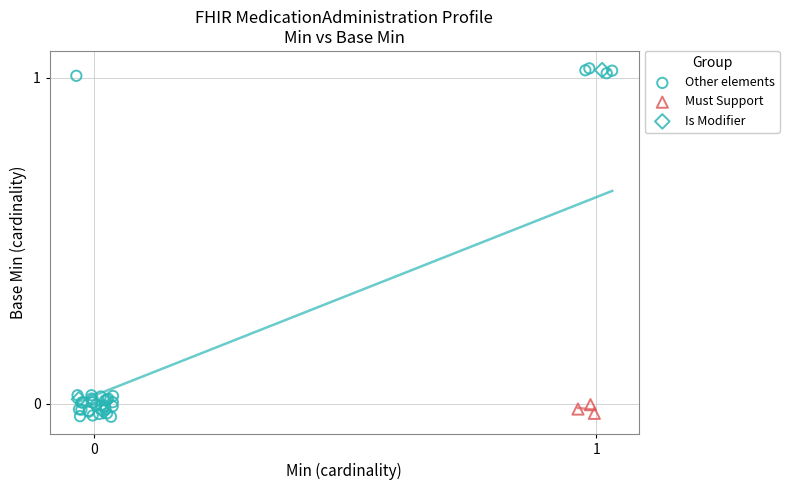

Which series has the widest spread of Y values?

Other elements